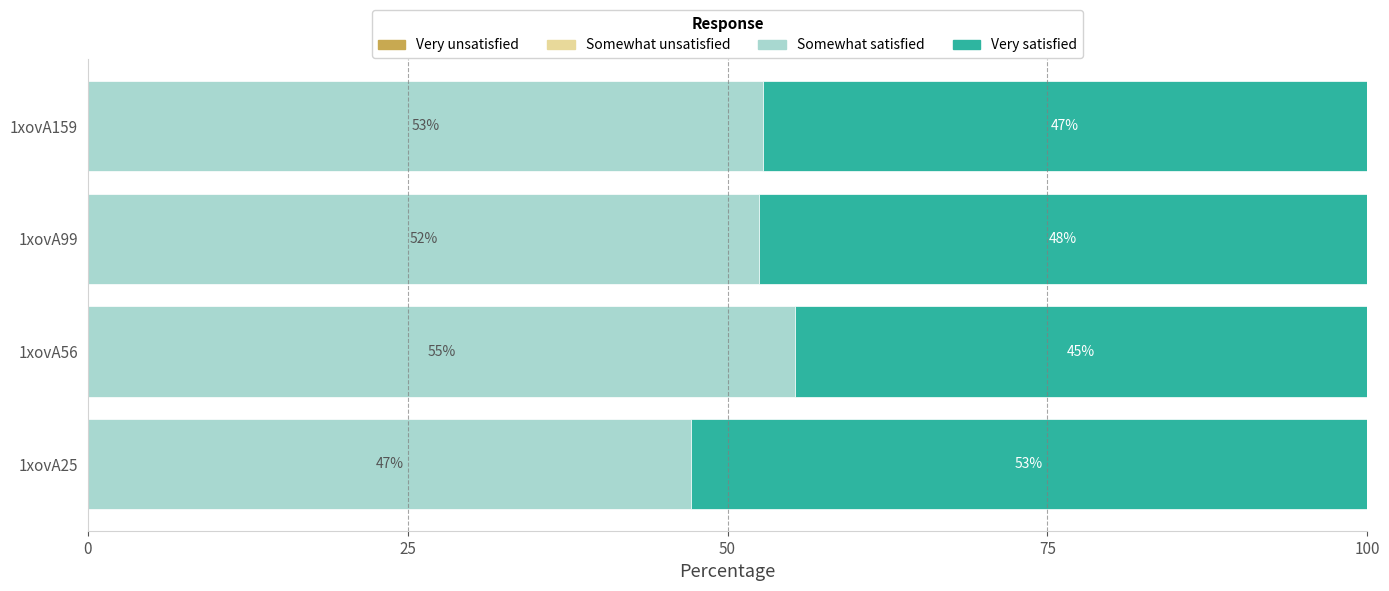

The Somewhat satisfied series shows 52.7 at 1xovA159. True or false?

True